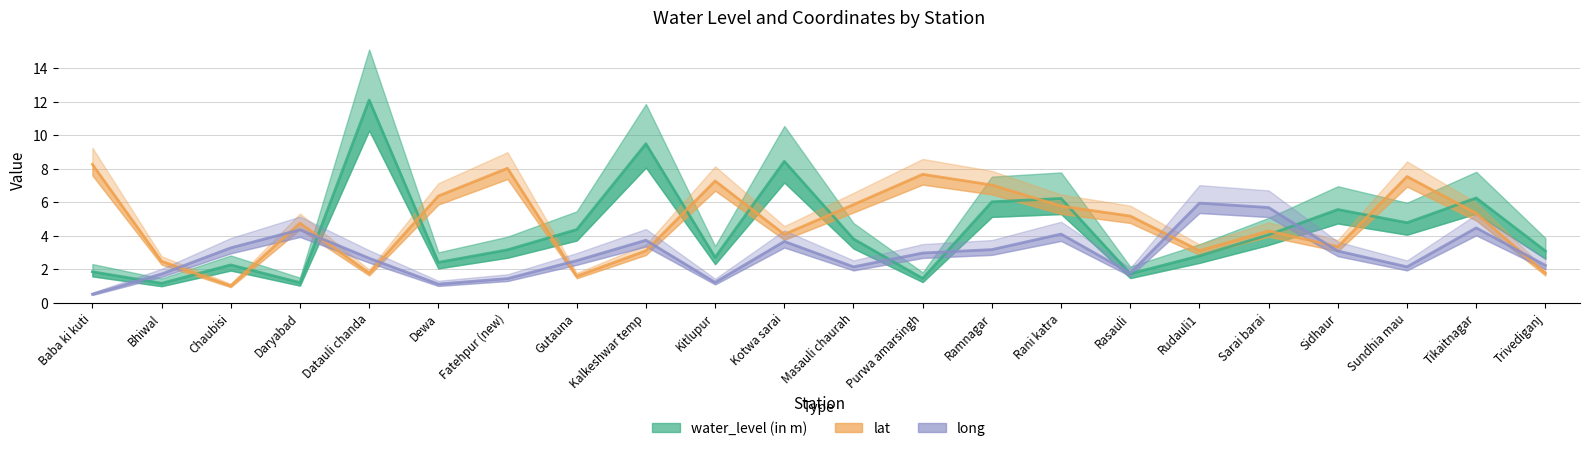

Reading left to right, list all the values displayed in this chart.

water_level (in m): Baba ki kuti=1.8	Bhiwal=1.1	Chaubisi=2.2	Daryabad=1.2	Datauli chanda=12.1	Dewa=2.4	Fatehpur (new)=3.1	Gutauna=4.4	Kalkeshwar temp=9.5	Kitlupur=2.7	Kotwa sarai=8.4	Masauli chaurah=3.8	Purwa amarsingh=1.4	Ramnagar=6.0	Rani katra=6.2	Rasauli=1.7	Rudauli1=2.8	Sarai barai=4.0	Sidhaur=5.6	Sundhia mau=4.8	Tikaitnagar=6.2	Trivediganj=3.1
lat: Baba ki kuti=8.3	Bhiwal=2.5	Chaubisi=1.0	Daryabad=4.7	Datauli chanda=1.8	Dewa=6.4	Fatehpur (new)=8.0	Gutauna=1.6	Kalkeshwar temp=3.1	Kitlupur=7.3	Kotwa sarai=4.1	Masauli chaurah=5.9	Purwa amarsingh=7.7	Ramnagar=7.0	Rani katra=5.8	Rasauli=5.2	Rudauli1=3.1	Sarai barai=4.3	Sidhaur=3.3	Sundhia mau=7.5	Tikaitnagar=5.3	Trivediganj=1.8
long: Baba ki kuti=0.5	Bhiwal=1.7	Chaubisi=3.3	Daryabad=4.4	Datauli chanda=2.6	Dewa=1.1	Fatehpur (new)=1.4	Gutauna=2.5	Kalkeshwar temp=3.7	Kitlupur=1.2	Kotwa sarai=3.7	Masauli chaurah=2.1	Purwa amarsingh=3.0	Ramnagar=3.2	Rani katra=4.1	Rasauli=1.8	Rudauli1=5.9	Sarai barai=5.7	Sidhaur=3.1	Sundhia mau=2.1	Tikaitnagar=4.5	Trivediganj=2.2